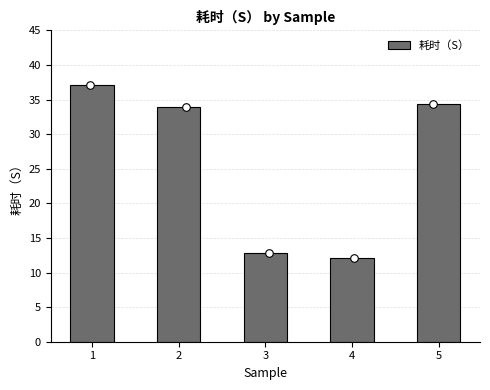

Approximately how many times larger is the value at 3 compared to 2?

0.4